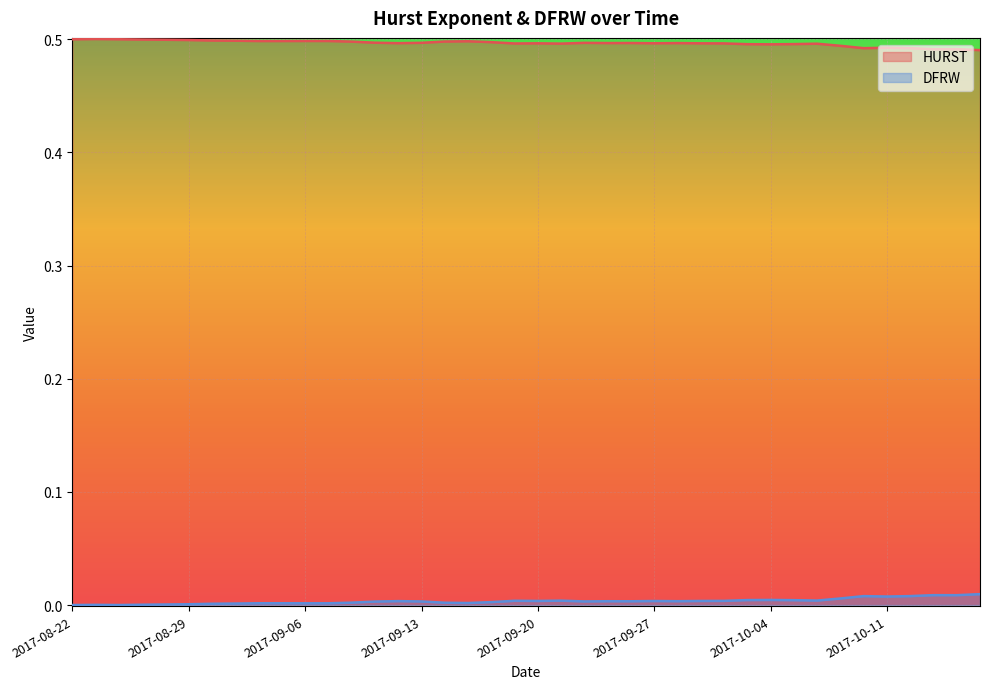

Does the chart display data point markers on the line(s)?

No